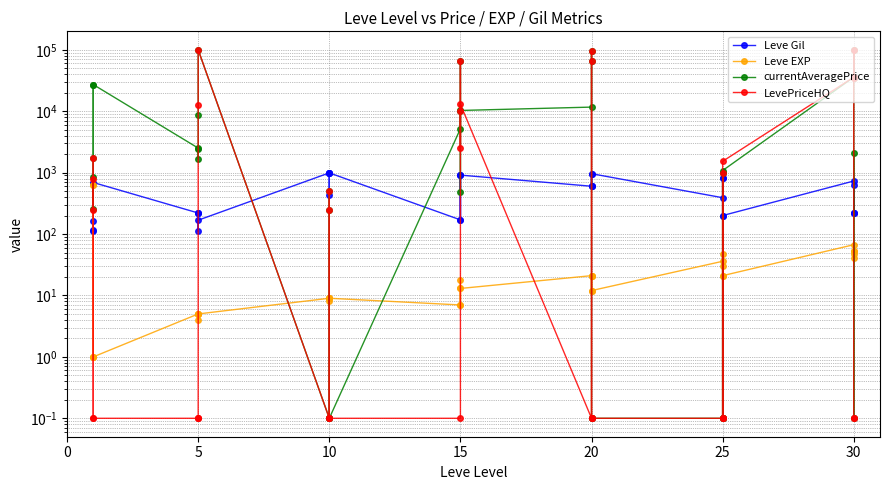

Reading left to right, transcribe all the data shown in this chart.

Leve Gil: 160.0	114.0	115.0	690.0	690.0	220.0	110.0	220.0	220.0	168.0	990.0	430.0	990.0	990.0	990.0	170.0	910.0	170.0	910.0	910.0	600.0	960.0	600.0	600.0	960.0	390.0	820.0	830.0	200.0	200.0	730.0	220.0	640.0	220.0	220.0
Leve EXP: 1.0	630.0	630.0	1.0	1.0	5.0	4.0	5.0	5.0	5.0	9.0	8.0	9.0	9.0	9.0	7.0	18.0	7.0	13.0	13.0	21.0	12.0	21.0	21.0	12.0	36.0	30.0	21.0	47.0	21.0	67.0	52.0	40.0	52.0	47.0
currentAveragePrice: 27128.0	862.0	252.0	1750.0	27119.0	2507.0	1648.0	2417.0	8667.0	100000.0	0.1	500.0	250.0	0.1	0.1	5184.0	65541.0	485.0	10014.0	10274.0	11652.0	64995.0	94208.0	0.1	0.1	0.1	0.1	1000.0	0.1	1081.0	35828.0	34999.0	97436.0	0.1	2091.0
LevePriceHQ: 0.1	785.0	250.0	1725.0	0.1	0.1	0.1	0.1	12500.0	100000.0	0.1	500.0	250.0	0.1	0.1	0.1	65541.0	2500.0	10014.0	13000.0	0.1	64995.0	94208.0	0.1	0.1	0.1	0.1	1000.0	0.1	1529.0	35828.0	34999.0	97439.0	0.1	0.1